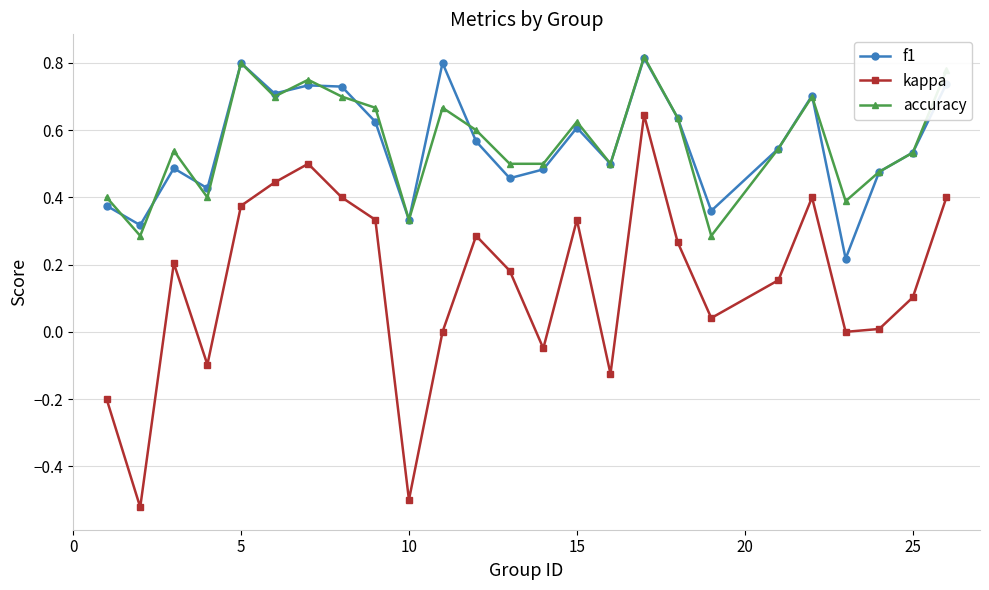

Which series has the largest range (max minus min)?

kappa